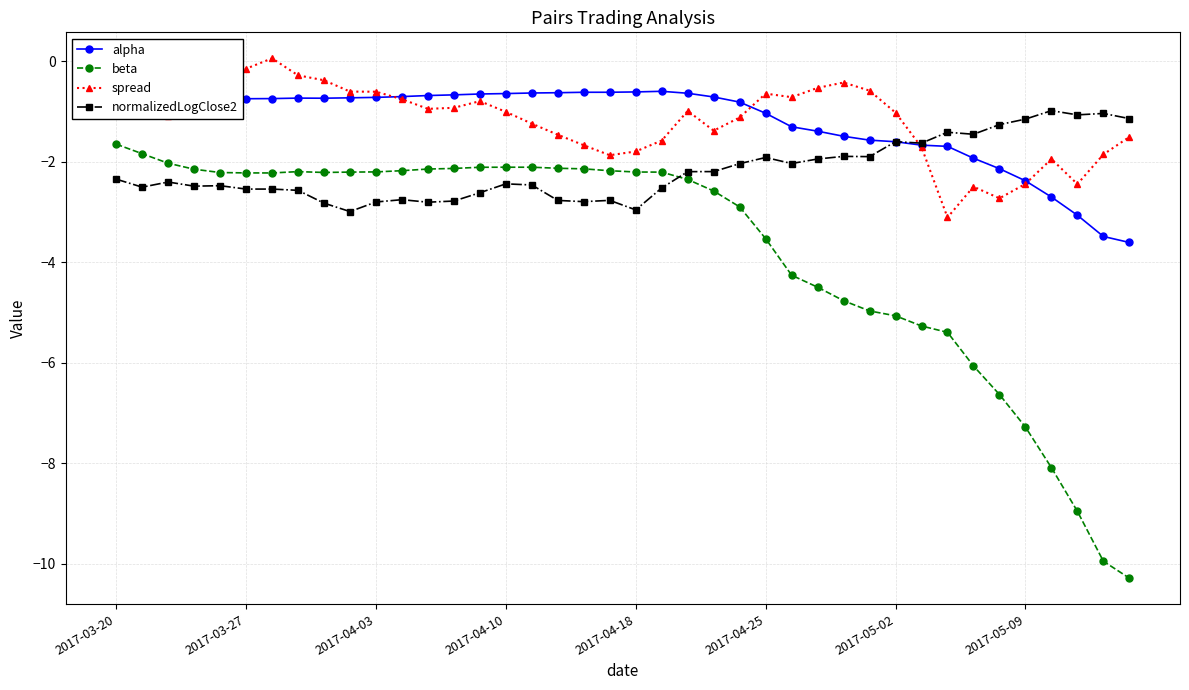

Which series has the widest spread of values?

beta